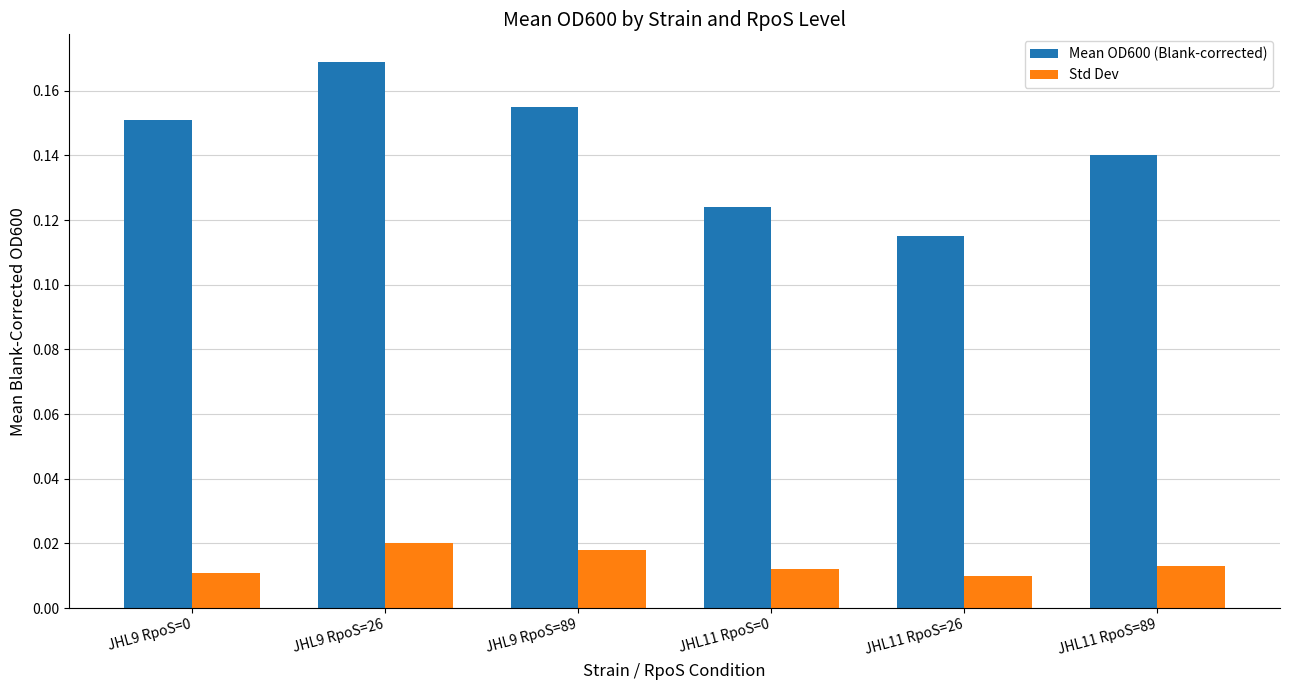

Which category has the highest value in the Mean OD600 (Blank-corrected) series?

JHL9 RpoS=26